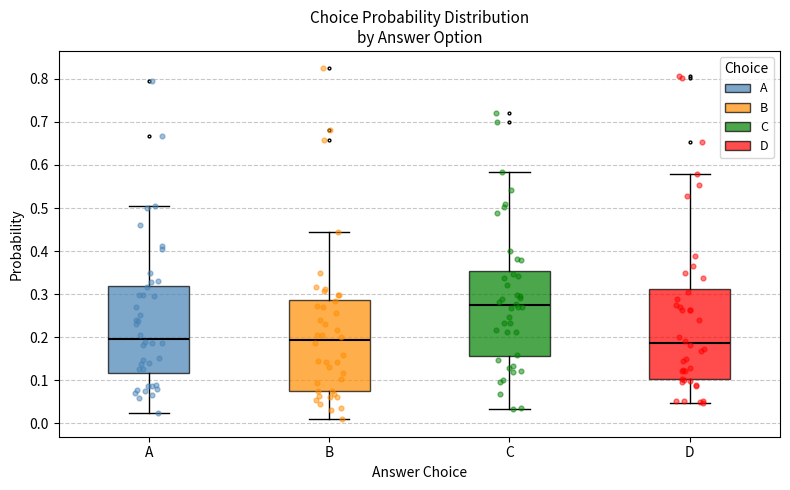

Reading left to right, transcribe this box plot: for each box, give where its median line is, the range the box spans, and where its two whiskers end, as read against the y-axis. The values are not printed on the chart, so give them approximately, as read against the axis.

A: median 0.20, box 0.12 to 0.32, whiskers 0.02 to 0.51
B: median 0.19, box 0.08 to 0.29, whiskers 0.01 to 0.45
C: median 0.27, box 0.16 to 0.35, whiskers 0.03 to 0.58
D: median 0.19, box 0.10 to 0.31, whiskers 0.05 to 0.58